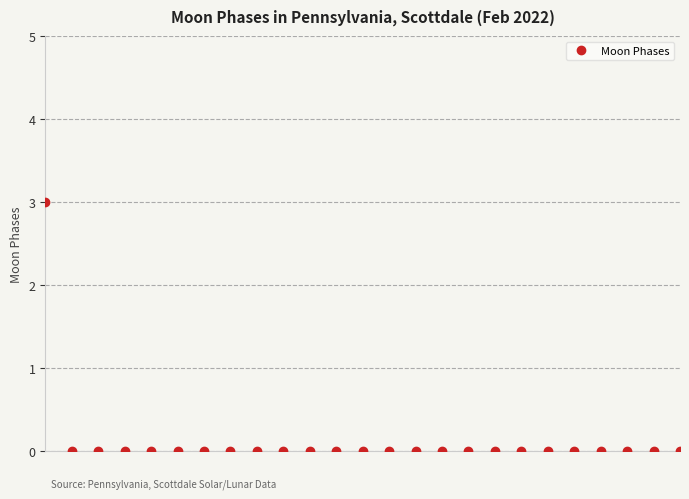

What is the greatest value displayed?

3